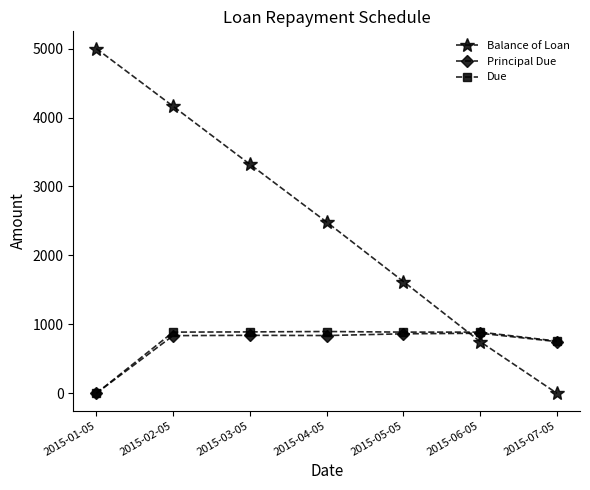

What is the difference between the second highest and second lowest values in the Balance of Loan series?

3413.7